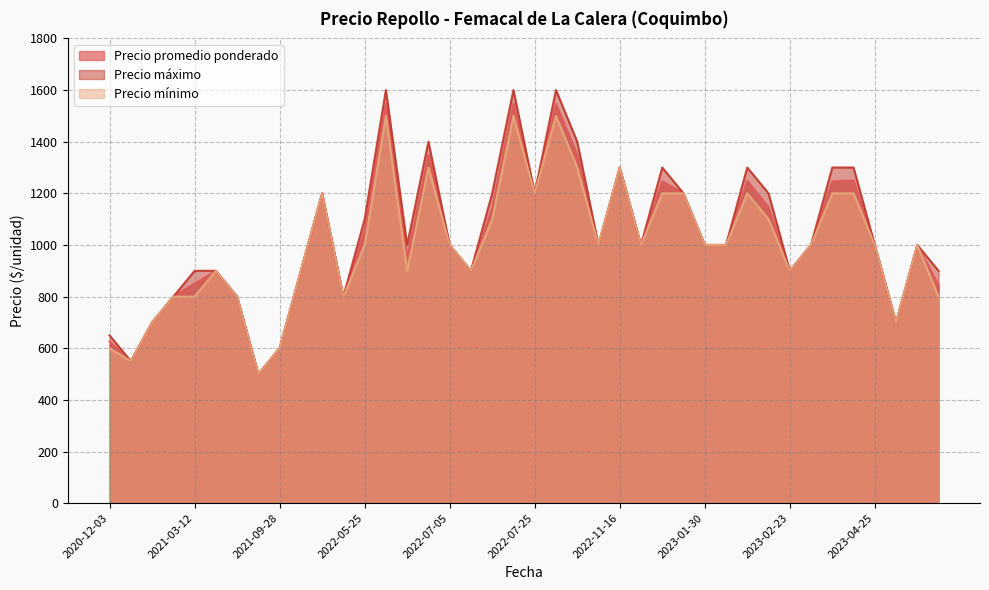

List the series in order of their overall mean, highest first.

Precio máximo, Precio promedio ponderado, Precio mínimo